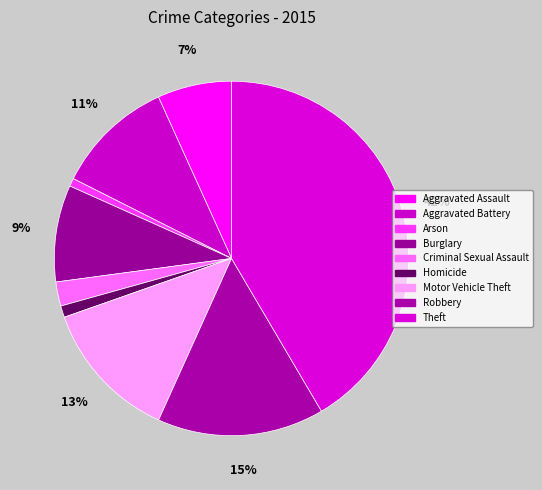

To the nearest percent, what portion does Theft represent?

42%